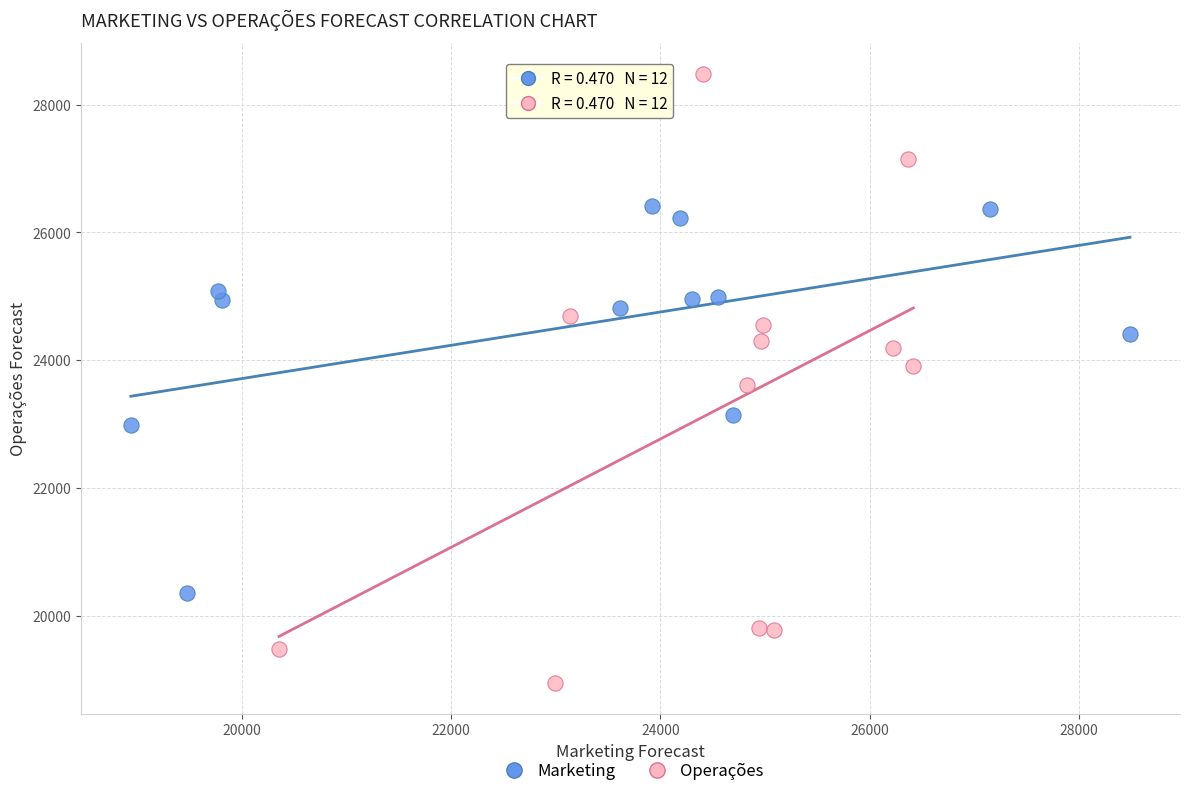

Which series has the widest spread of Y values?

Operações